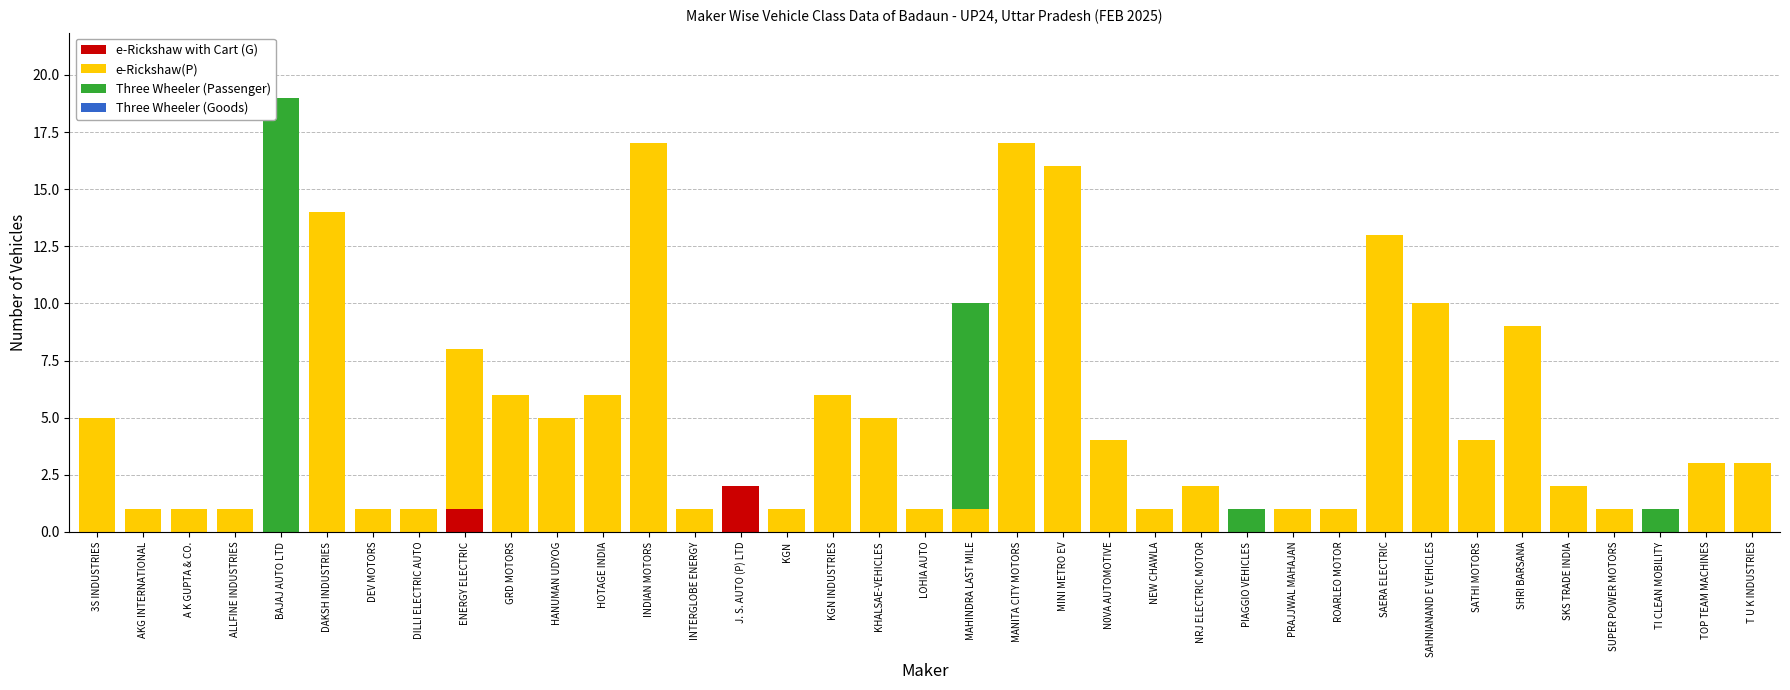

The e-Rickshaw with Cart (G) series shows 1 at TI CLEAN MOBILITY. True or false?

False